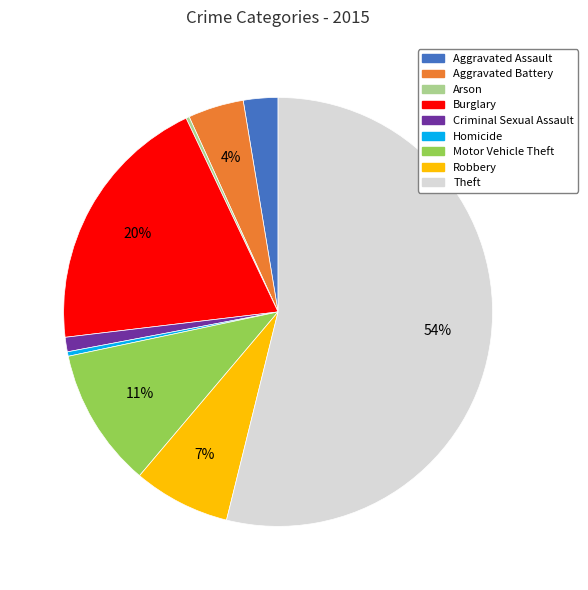

To the nearest percent, what is the difference between the Robbery and Homicide slice percentages?

7%